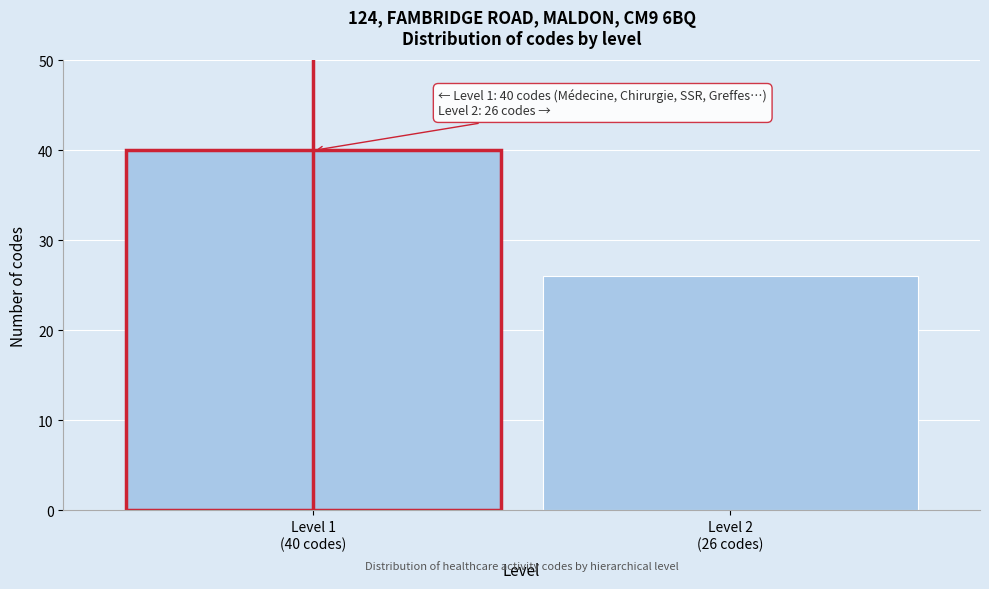

Reading right to left, extract all data points from this chart.

26	40